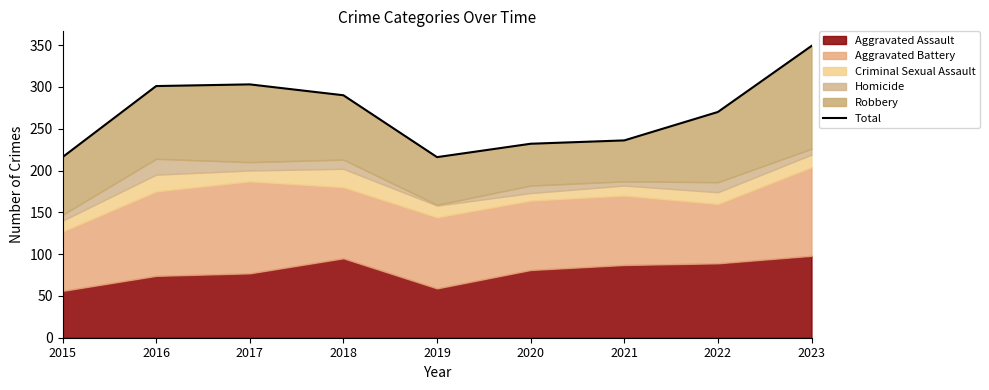

Reading right to left, extract all data points from this chart.

2023=349	2022=270	2021=236	2020=232	2019=216	2018=290	2017=303	2016=301	2015=216